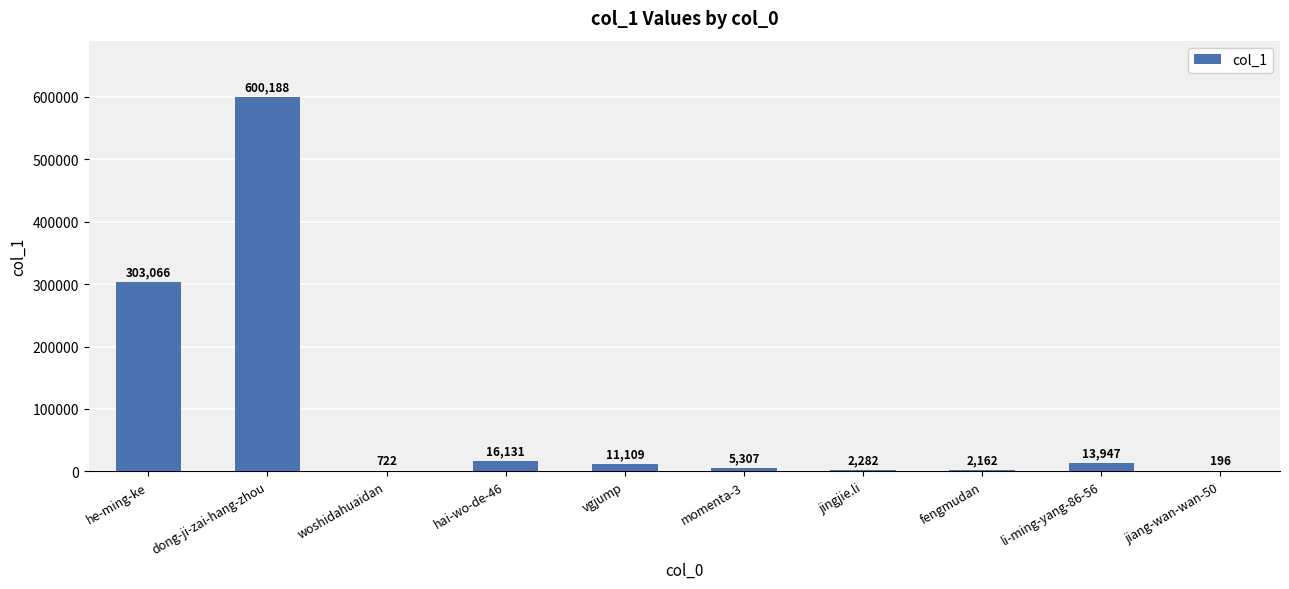

Which has a higher value, hai-wo-de-46 or jingjie.li?

hai-wo-de-46